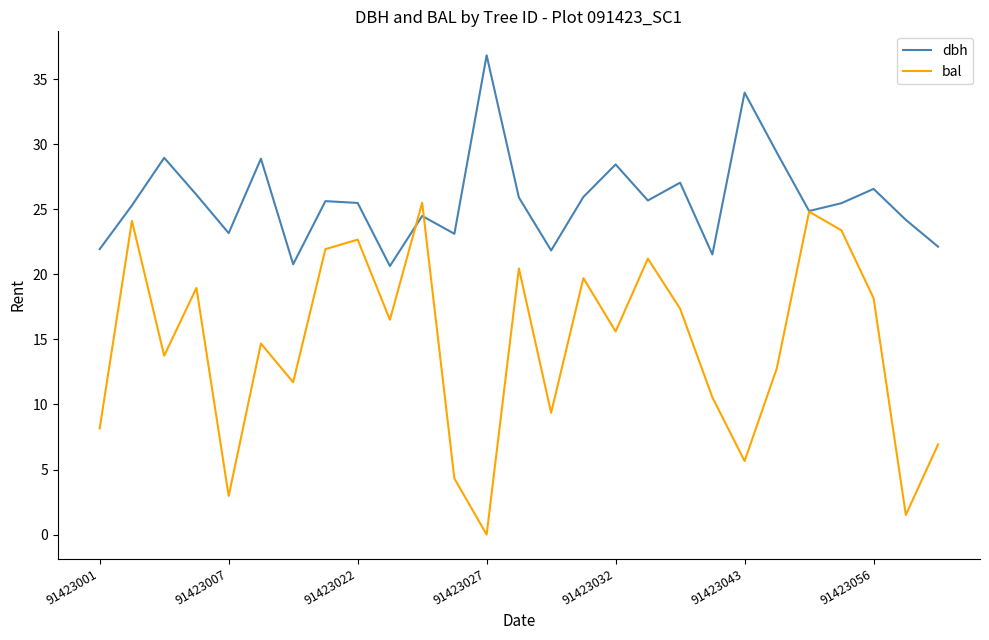

What is the difference between the maximum and minimum values in the dbh series?

16.2